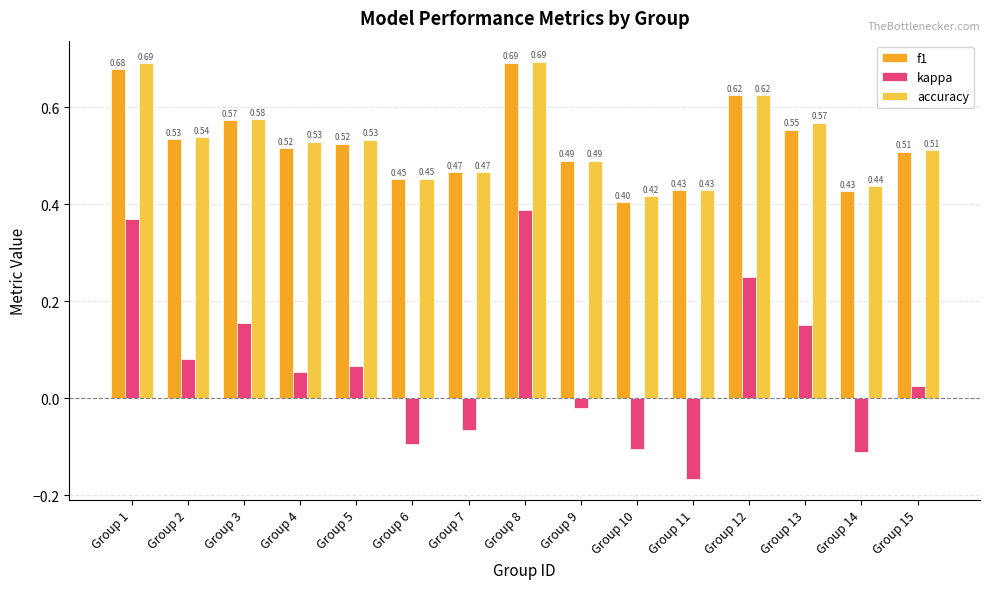

At how many categories does at least one series exceed 0?

15